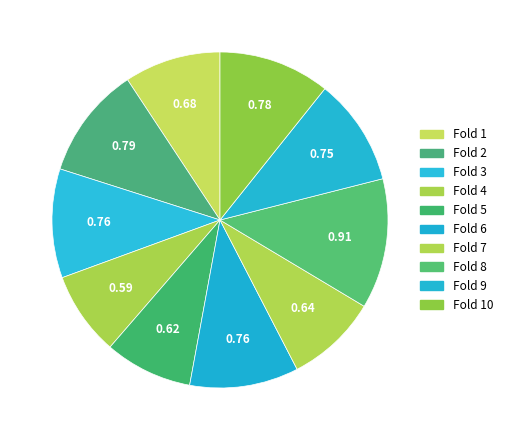

How many slices are in this pie chart?

10